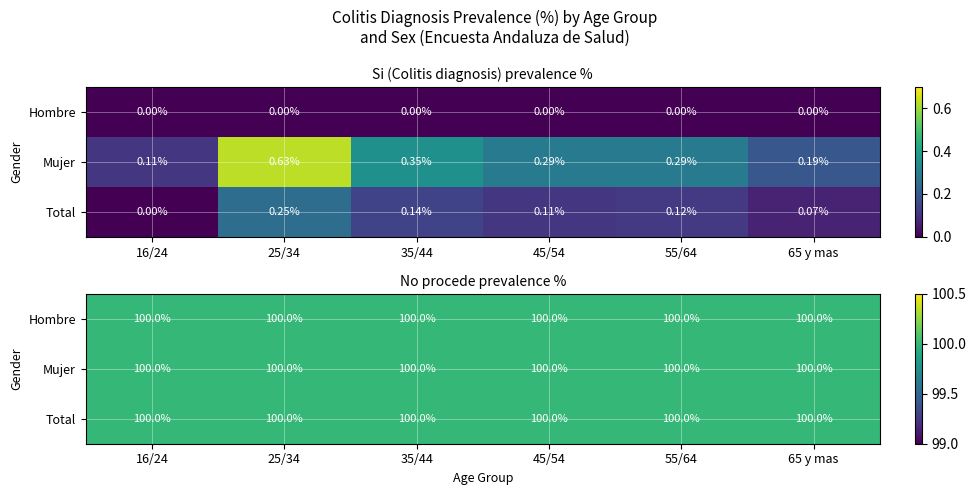

Which series has the widest spread of values?

Hombre